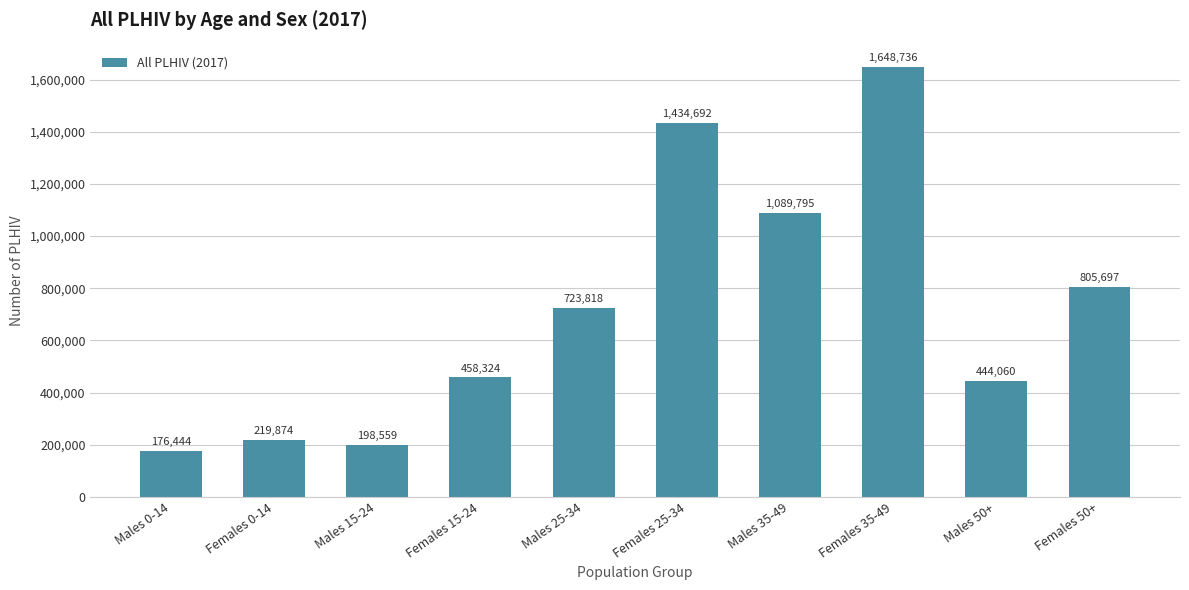

List the labels in order of value, largest first.

Females 35-49, Females 25-34, Males 35-49, Females 50+, Males 25-34, Females 15-24, Males 50+, Females 0-14, Males 15-24, Males 0-14